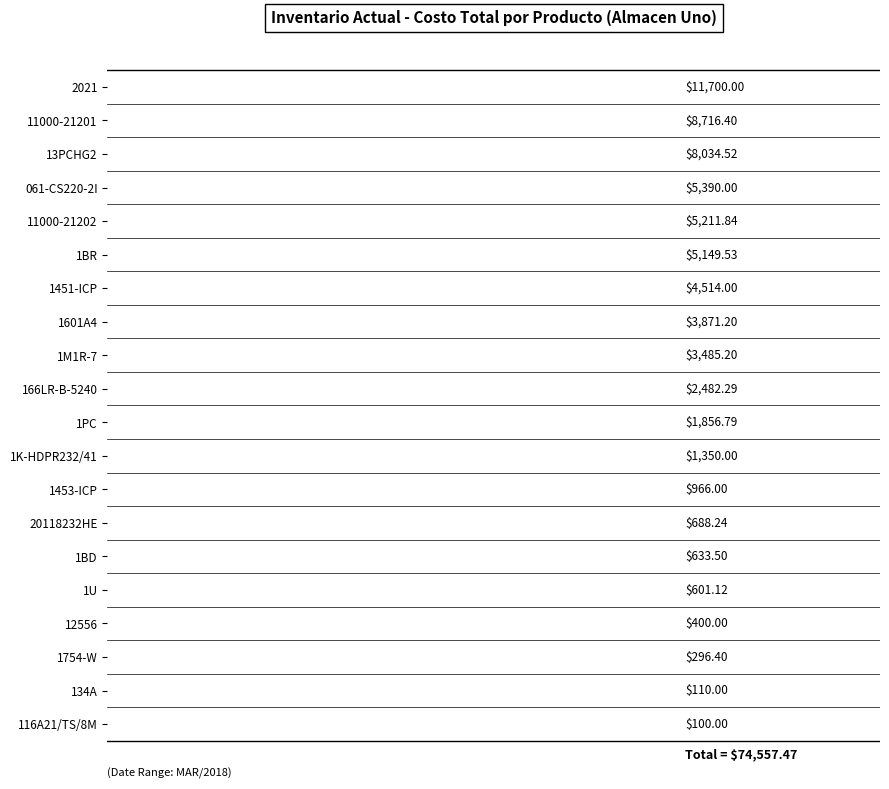

Which has a higher value, 1BR or 1M1R-7?

1BR